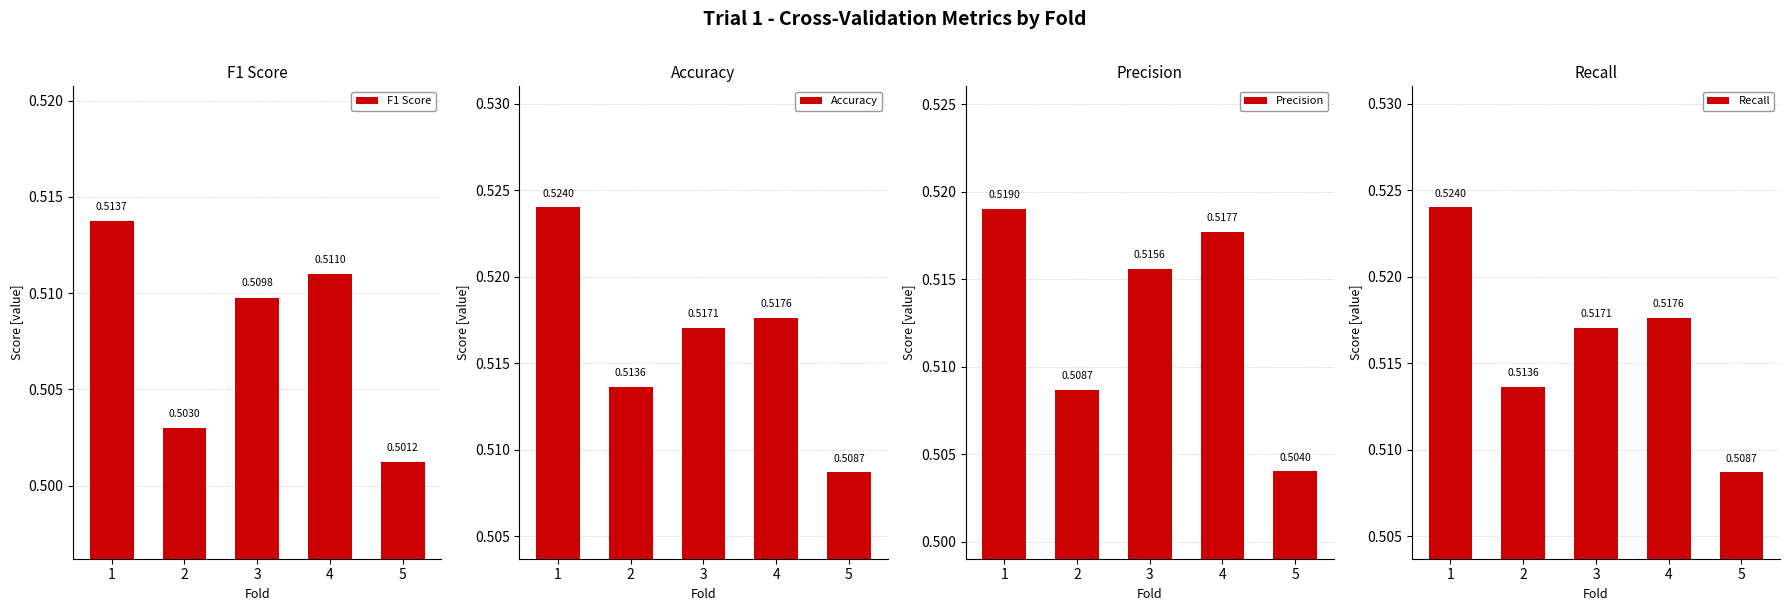

Rank the categories by F1 Score value from highest to lowest.

1, 4, 3, 2, 5